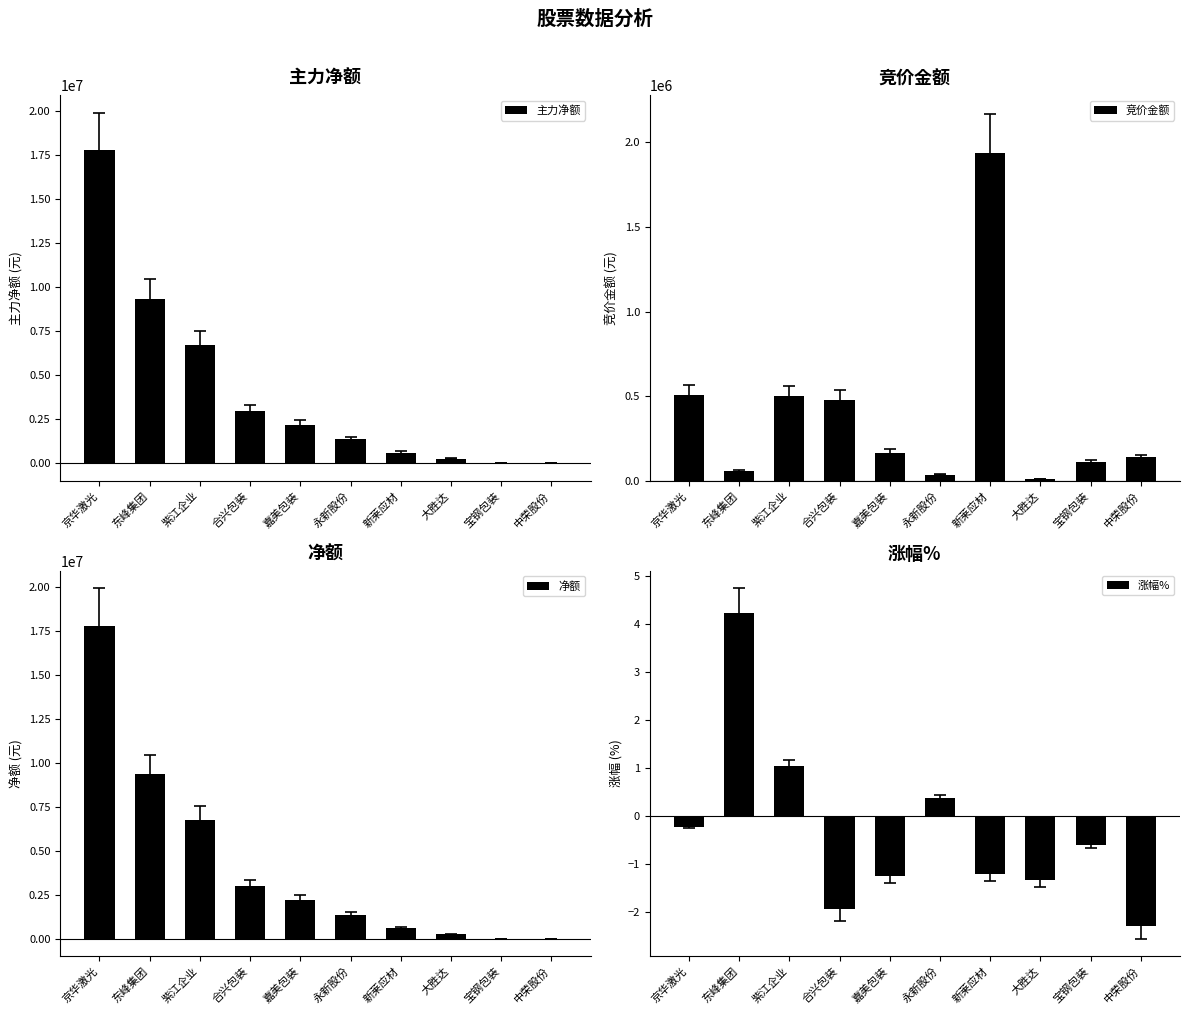

What is the sum of the 净额 values at 永新股份 and 京华激光?

19140609